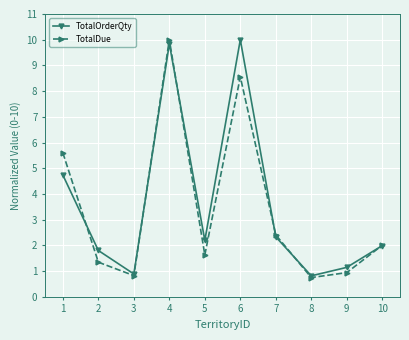

What is the greatest value displayed?

10.0